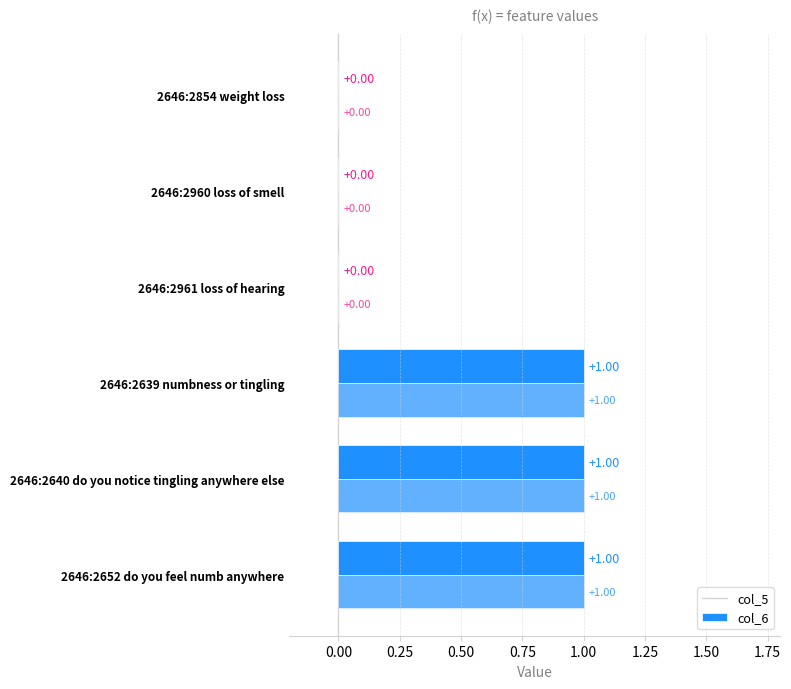

What are all the series names shown in the legend?

col_5, col_6